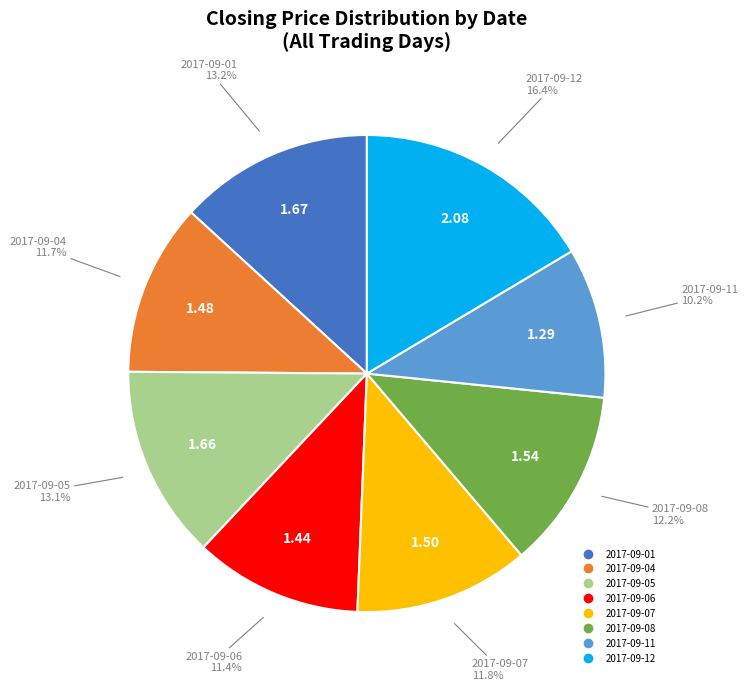

What is the ratio of the value at 2017-09-06 to the value at 2017-09-01?

0.9